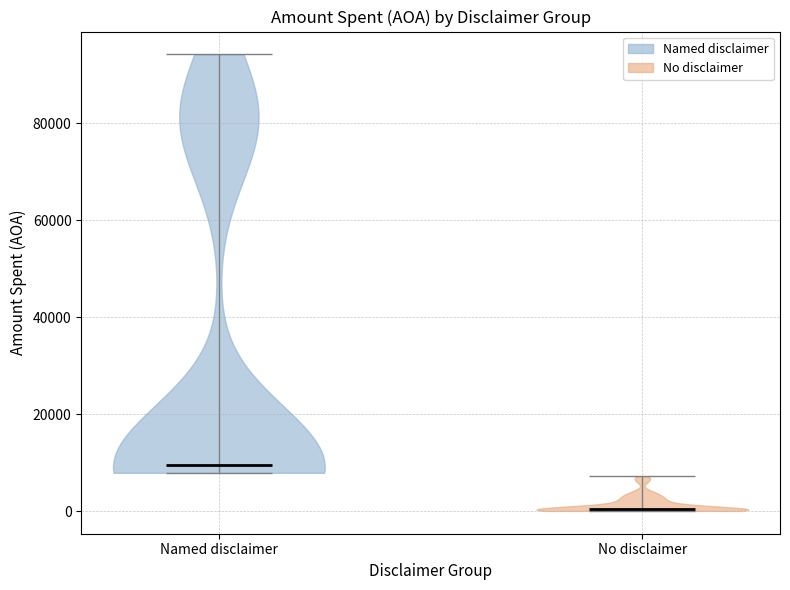

Where does the median line of the violin for No disclaimer sit on the y-axis? The values are not printed on the chart, so give them approximately, as read against the axis.

0